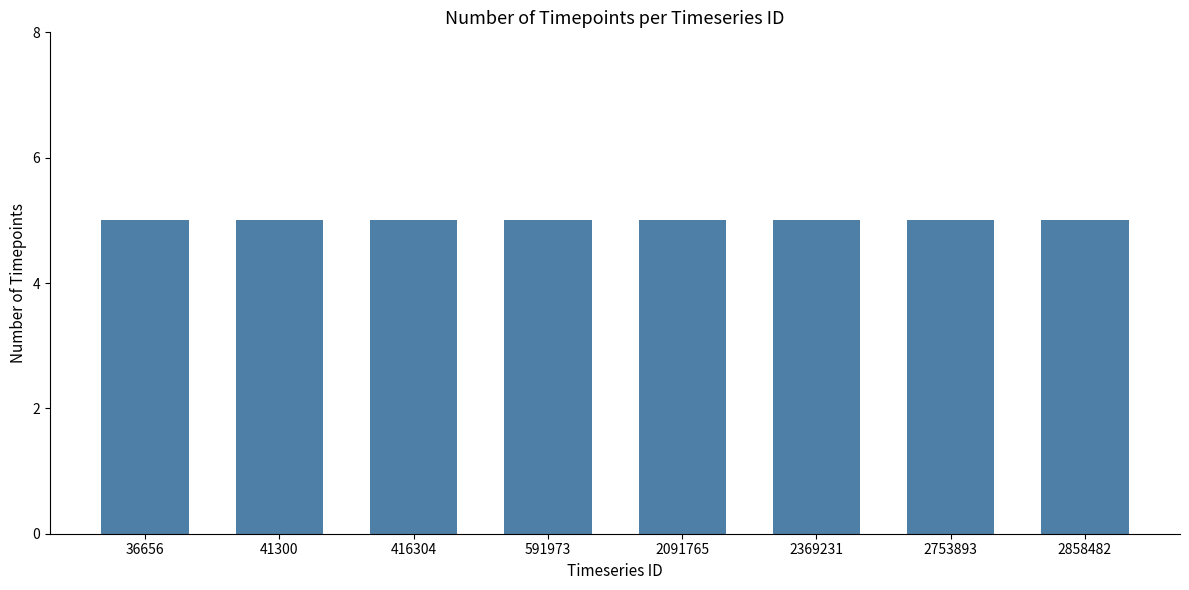

Which has a higher value, 41300 or 41300?

41300